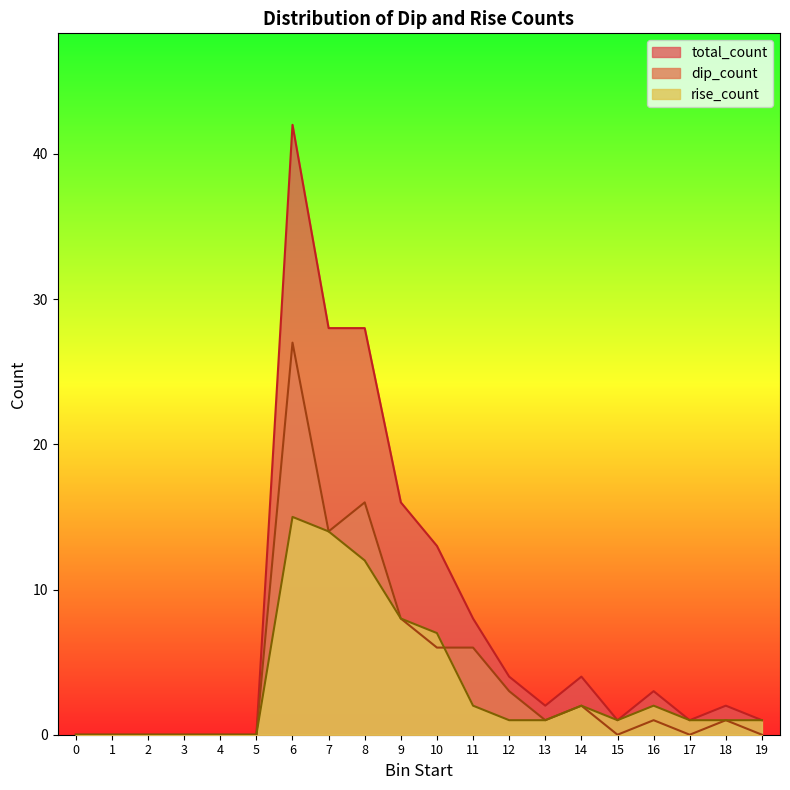

Rank the series by their maximum value, from lowest to highest.

rise_count, dip_count, total_count